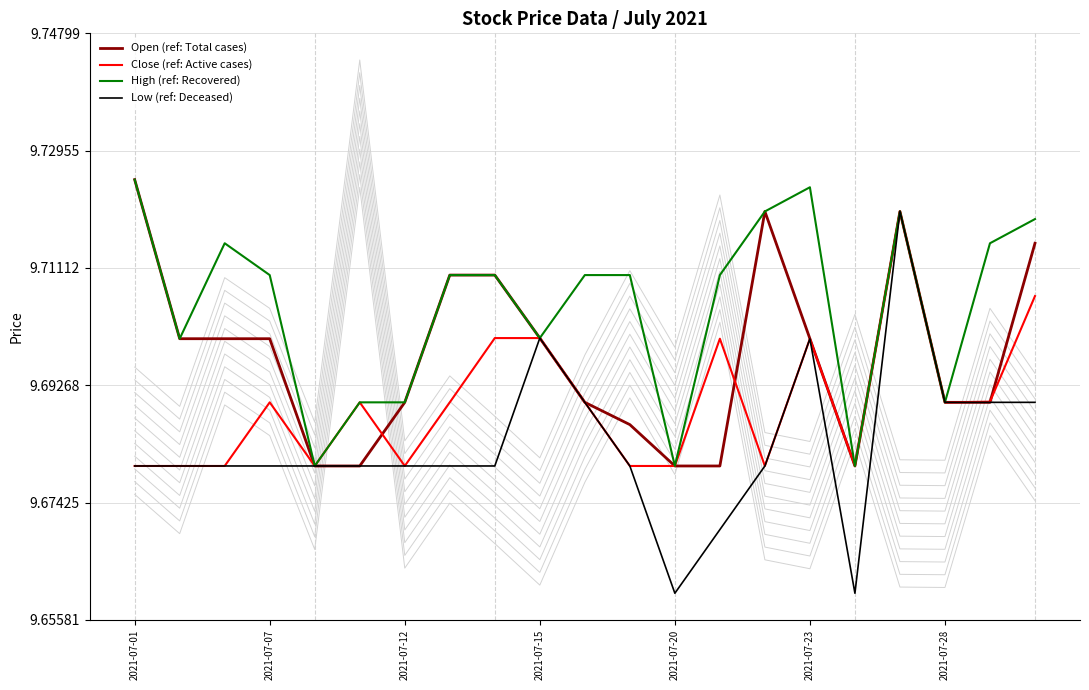

Is it true that Open (ref: Total cases) equals 12.9 at 2021-07-28?

False